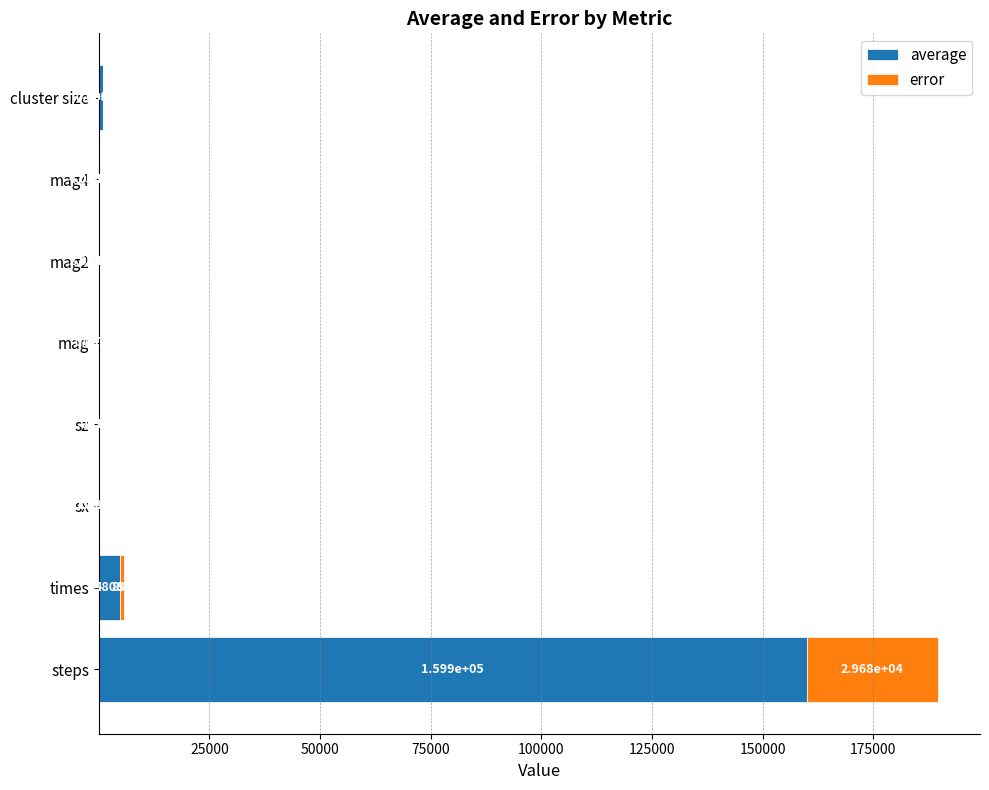

At which category is the sum across all series the highest?

steps